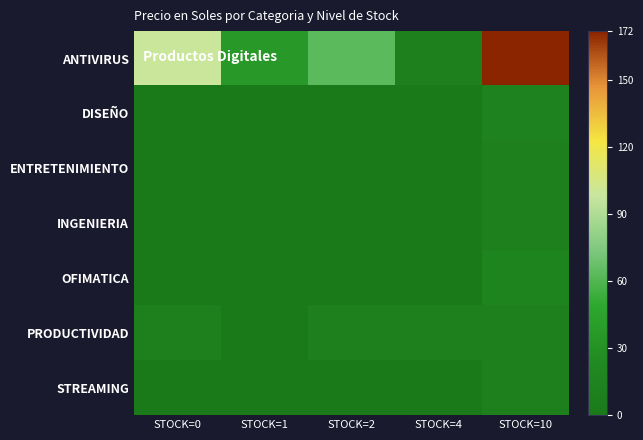

Reading right to left, what are all the values shown in this chart?

ANTIVIRUS: STOCK=10=172.0	STOCK=4=10.0	STOCK=2=63.6	STOCK=1=37.0	STOCK=0=100.0
DISEÑO: STOCK=10=14.7	STOCK=4=0.0	STOCK=2=0.0	STOCK=1=0.0	STOCK=0=0.0
ENTRETENIMIENTO: STOCK=10=10.0	STOCK=4=0.0	STOCK=2=0.0	STOCK=1=0.0	STOCK=0=0.0
INGENIERIA: STOCK=10=10.0	STOCK=4=0.0	STOCK=2=0.0	STOCK=1=0.0	STOCK=0=0.0
OFIMATICA: STOCK=10=15.0	STOCK=4=0.0	STOCK=2=0.0	STOCK=1=0.0	STOCK=0=0.0
PRODUCTIVIDAD: STOCK=10=10.0	STOCK=4=10.0	STOCK=2=10.0	STOCK=1=0.0	STOCK=0=10.0
STREAMING: STOCK=10=10.0	STOCK=4=0.0	STOCK=2=0.0	STOCK=1=0.0	STOCK=0=0.0